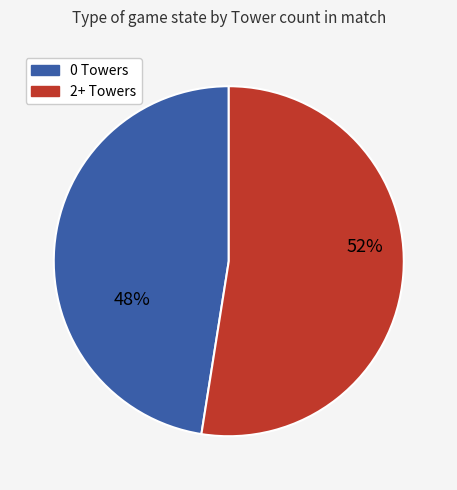

Does any single category account for the majority?

Yes